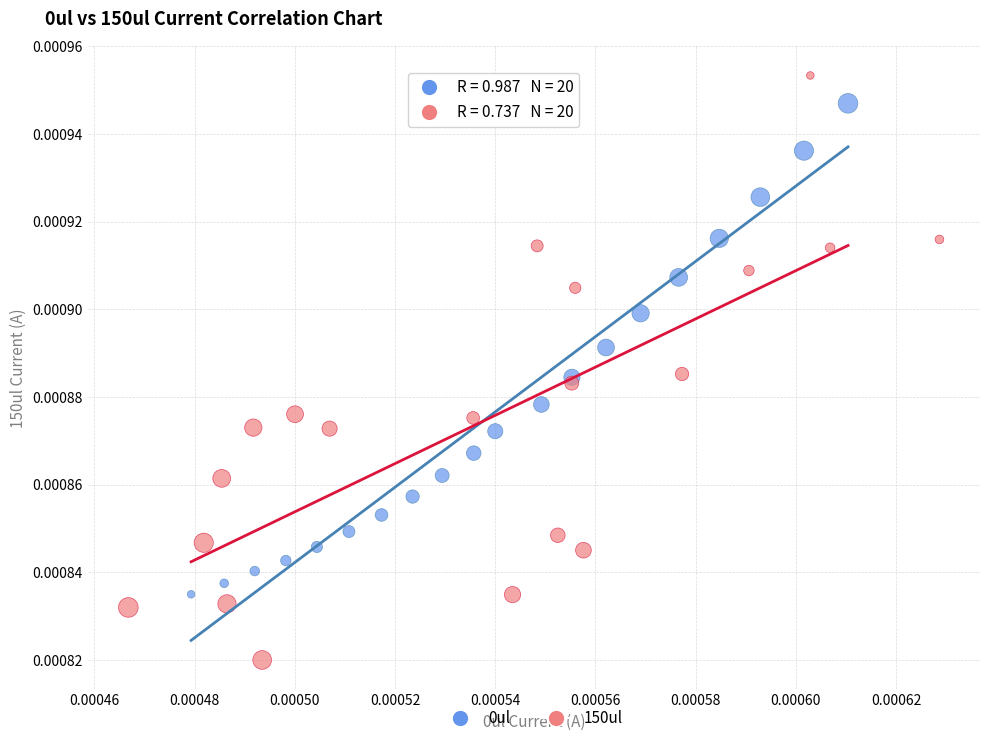

Which series contains the highest Y value?

150ul